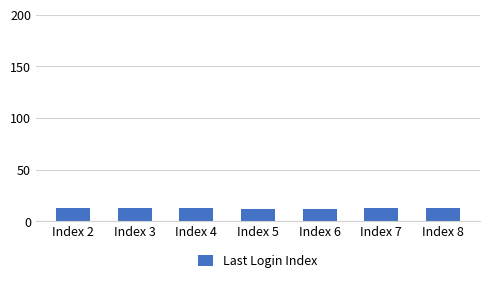

What is the sum of all values?

89